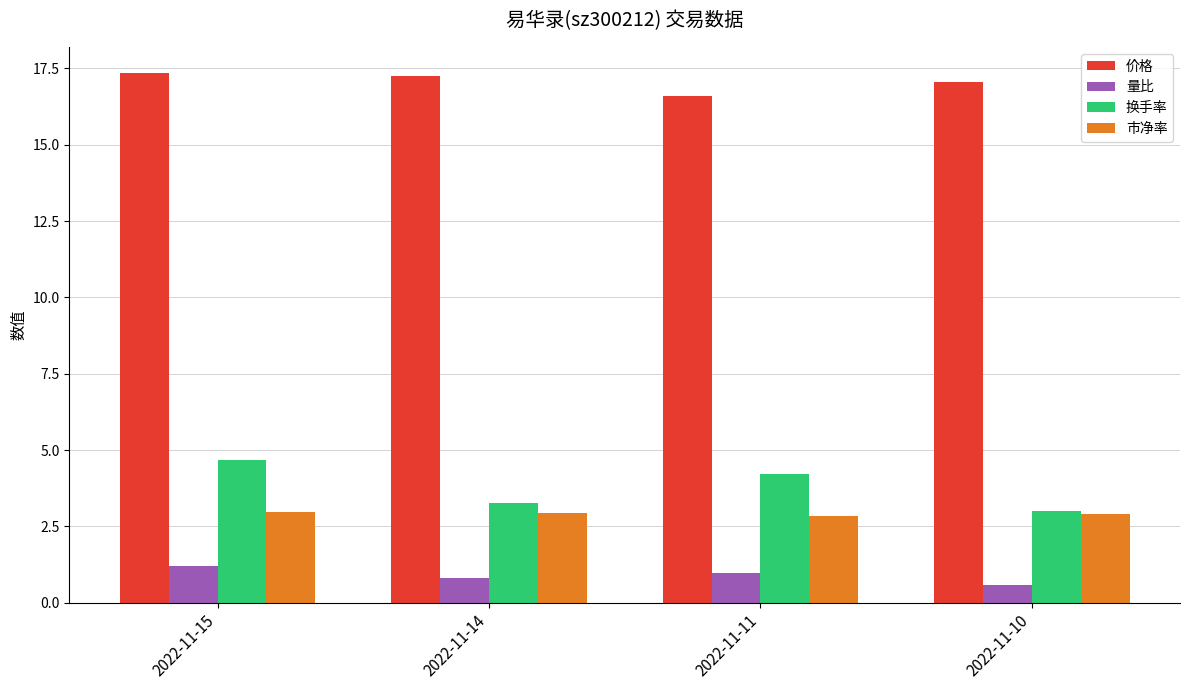

What is the value of the 量比 bar at the 4th from the left?

0.6